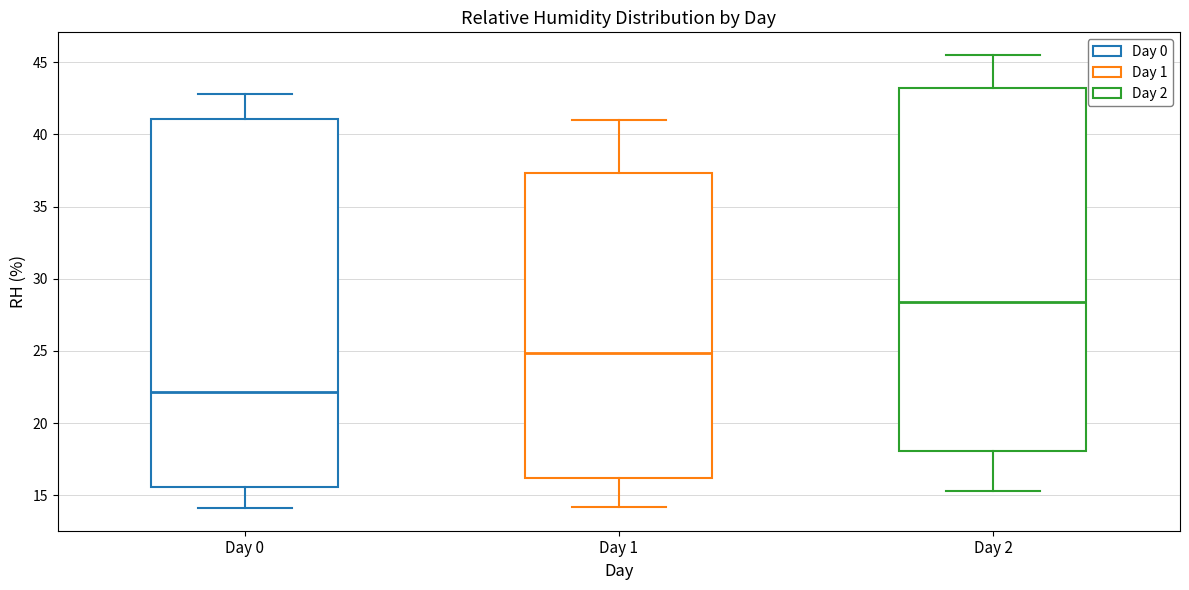

Reading left to right, transcribe this box plot: for each box, give where its median line is, the range the box spans, and where its two whiskers end, as read against the y-axis. The values are not printed on the chart, so give them approximately, as read against the axis.

Day 0: median 22.0, box 15.5 to 41.0, whiskers 14.0 to 43.0
Day 1: median 25.0, box 16.0 to 37.5, whiskers 14.0 to 41.0
Day 2: median 28.5, box 18.0 to 43.0, whiskers 15.5 to 45.5